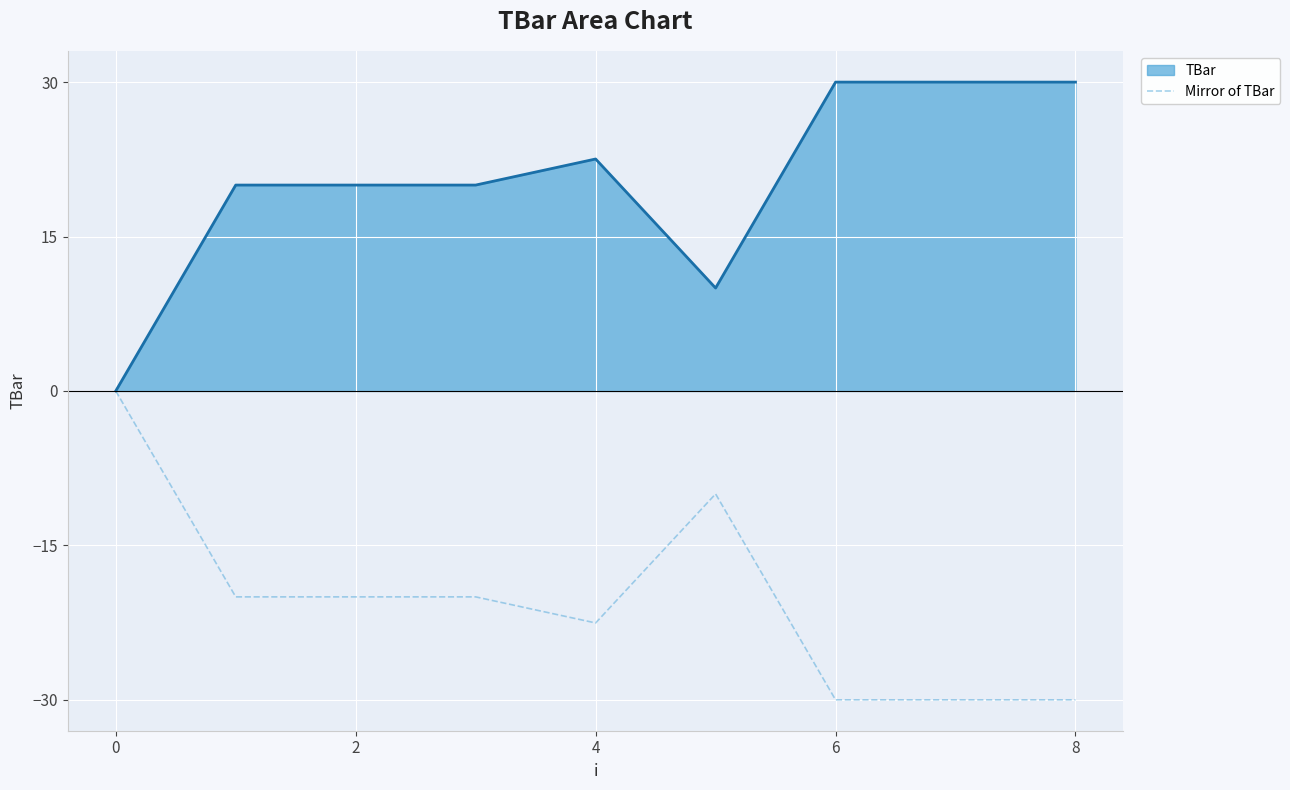

True or false: TBar has a value of 0.0 at 0.

True